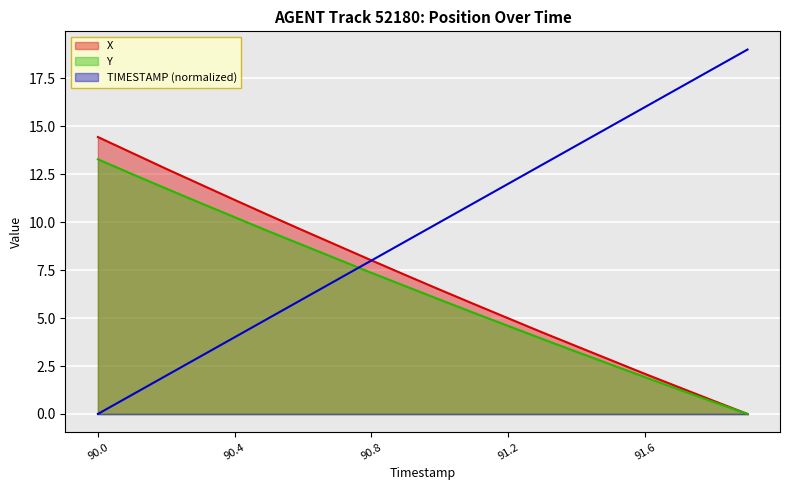

Reading right to left, list all the values displayed in this chart.

X: 0.0	0.7	1.4	2.1	2.8	3.5	4.2	5.0	5.7	6.5	7.2	8.0	8.8	9.6	10.4	11.2	12.0	12.8	13.6	14.4
Y: 0.0	0.6	1.3	1.9	2.6	3.2	3.9	4.6	5.3	6.0	6.7	7.4	8.1	8.8	9.5	10.3	11.0	11.8	12.5	13.3
TIMESTAMP: 19.0	18.0	17.0	16.0	15.0	14.0	13.0	12.0	11.0	10.0	9.0	8.0	7.0	6.0	5.0	4.0	3.0	2.0	1.0	0.0